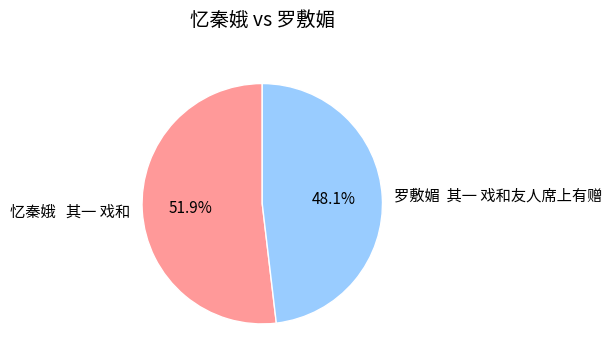

What is the smallest slice in the pie chart?

罗敷媚 其一 戏和友人席上有赠